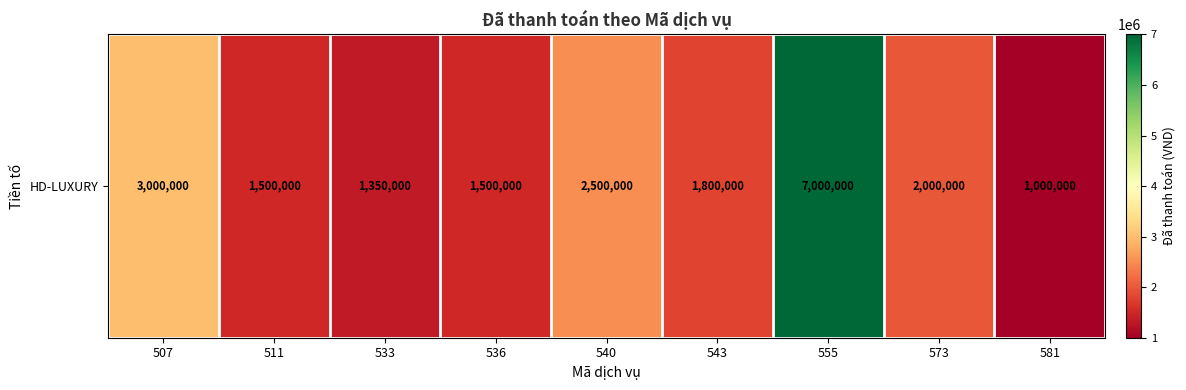

What is the smallest value displayed?

1000000